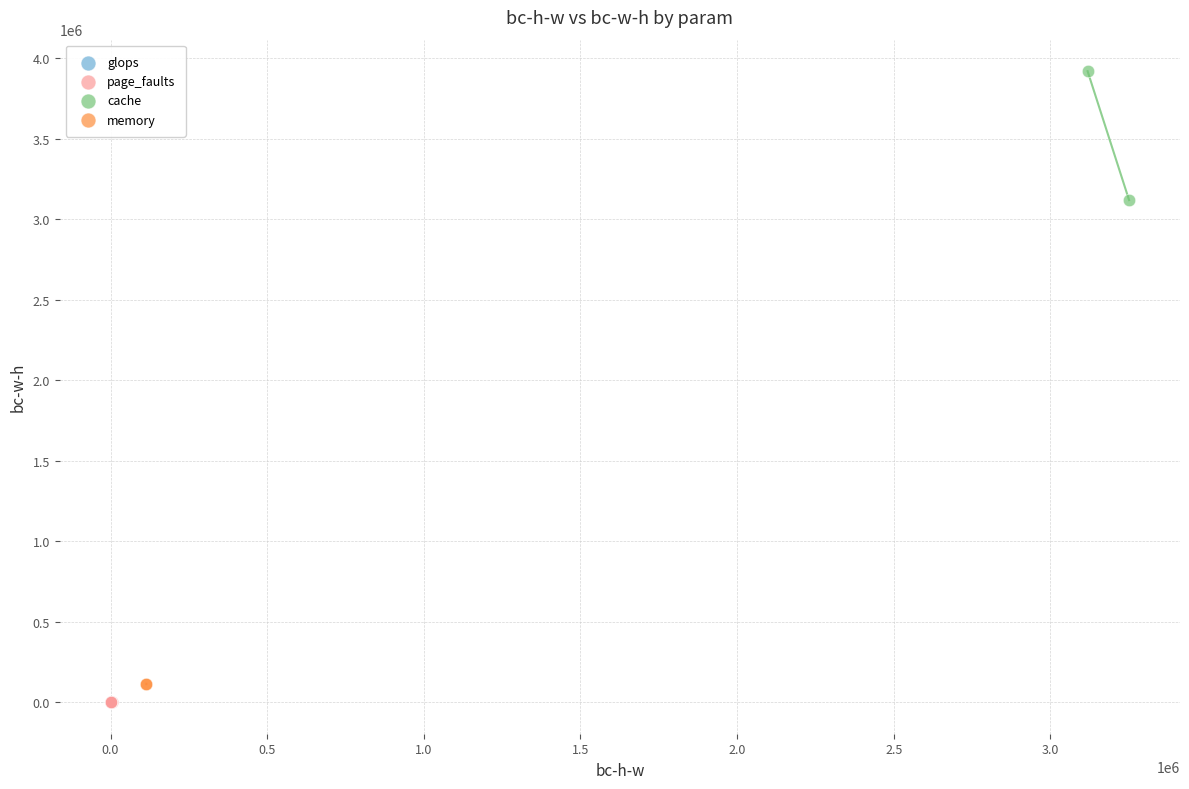

Which series has the largest Y range (max minus min)?

cache